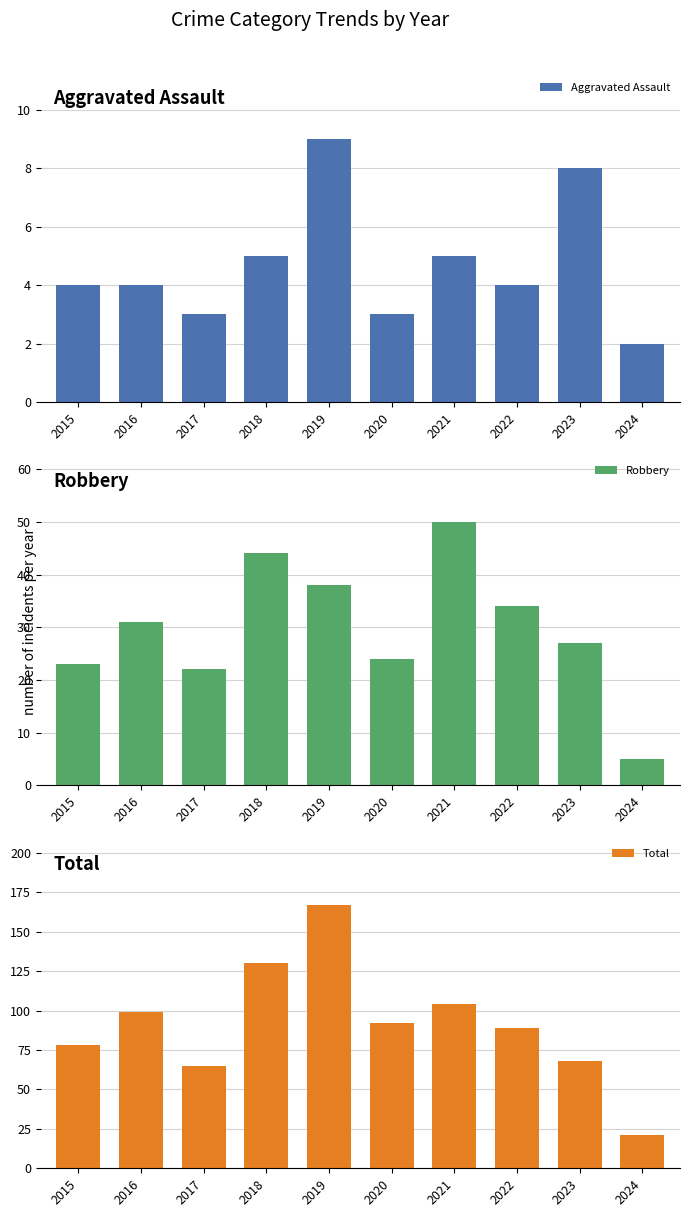

What is the sum of all Total values?

913